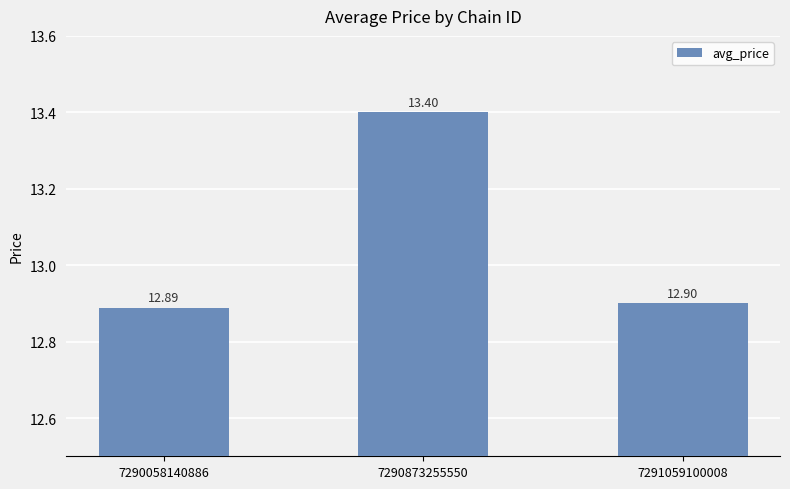

Approximately how many times larger is the value at 7290873255550 compared to 7290058140886?

1.0